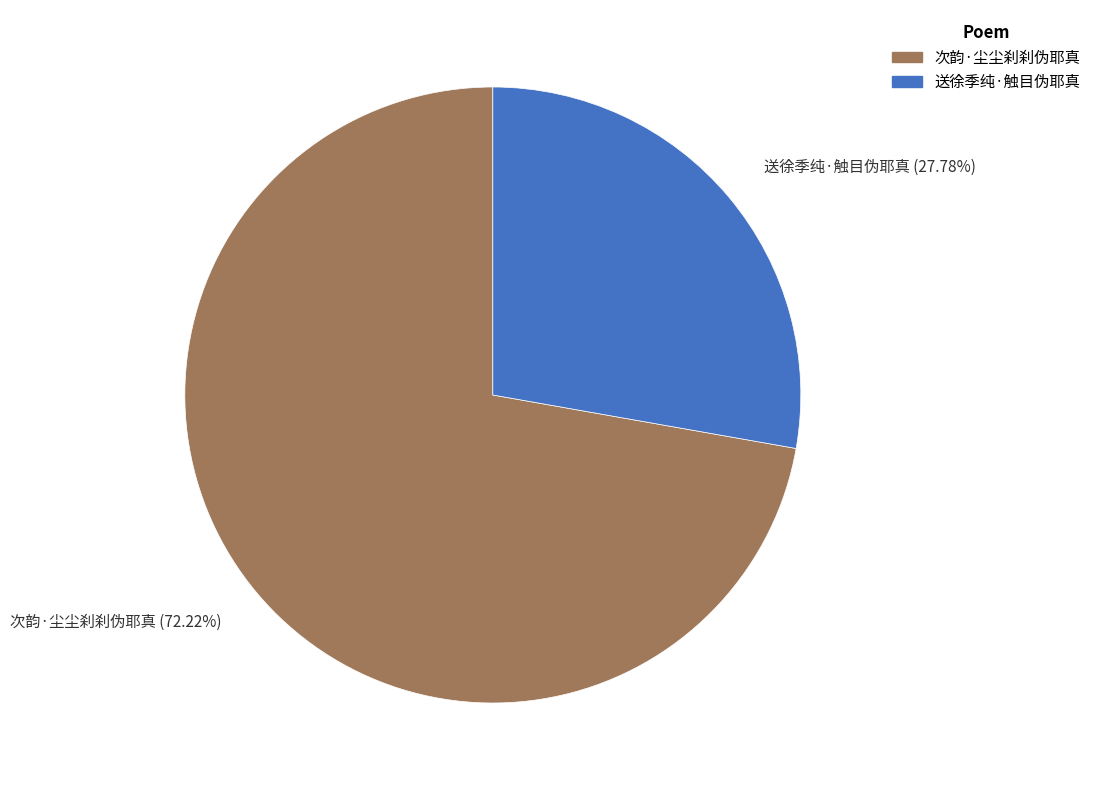

Does 次韵·尘尘刹刹伪耶真 account for over 50% of the chart?

Yes